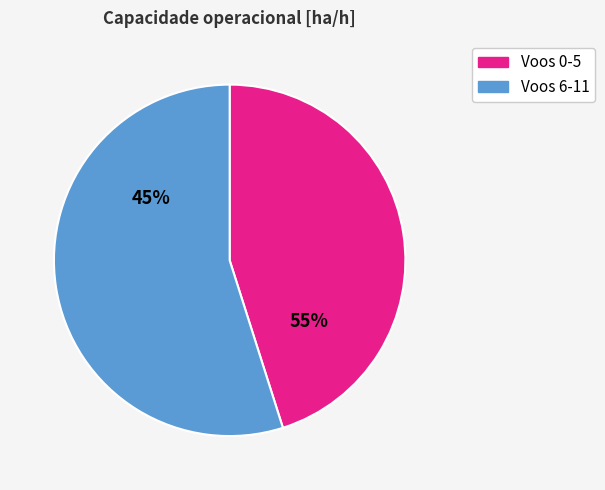

Between 9 and 0, which is larger?

9